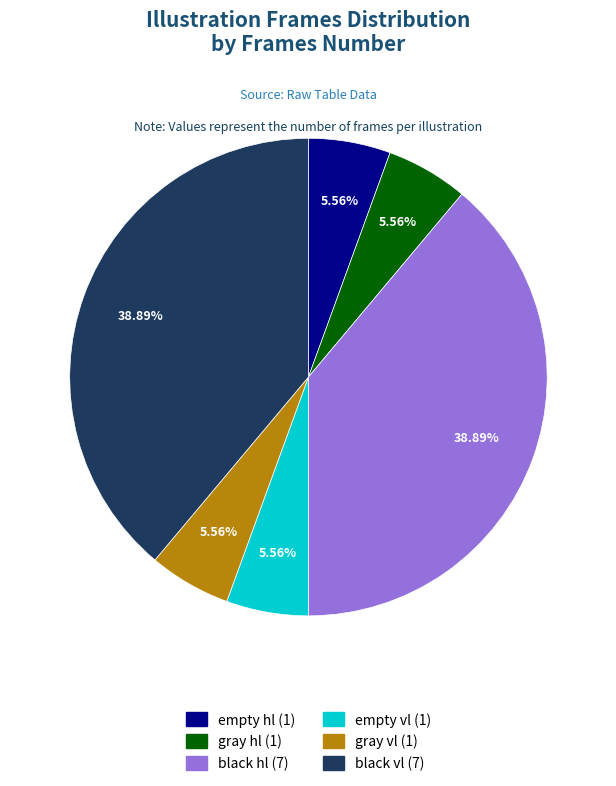

Is gray hl the majority of the pie?

No